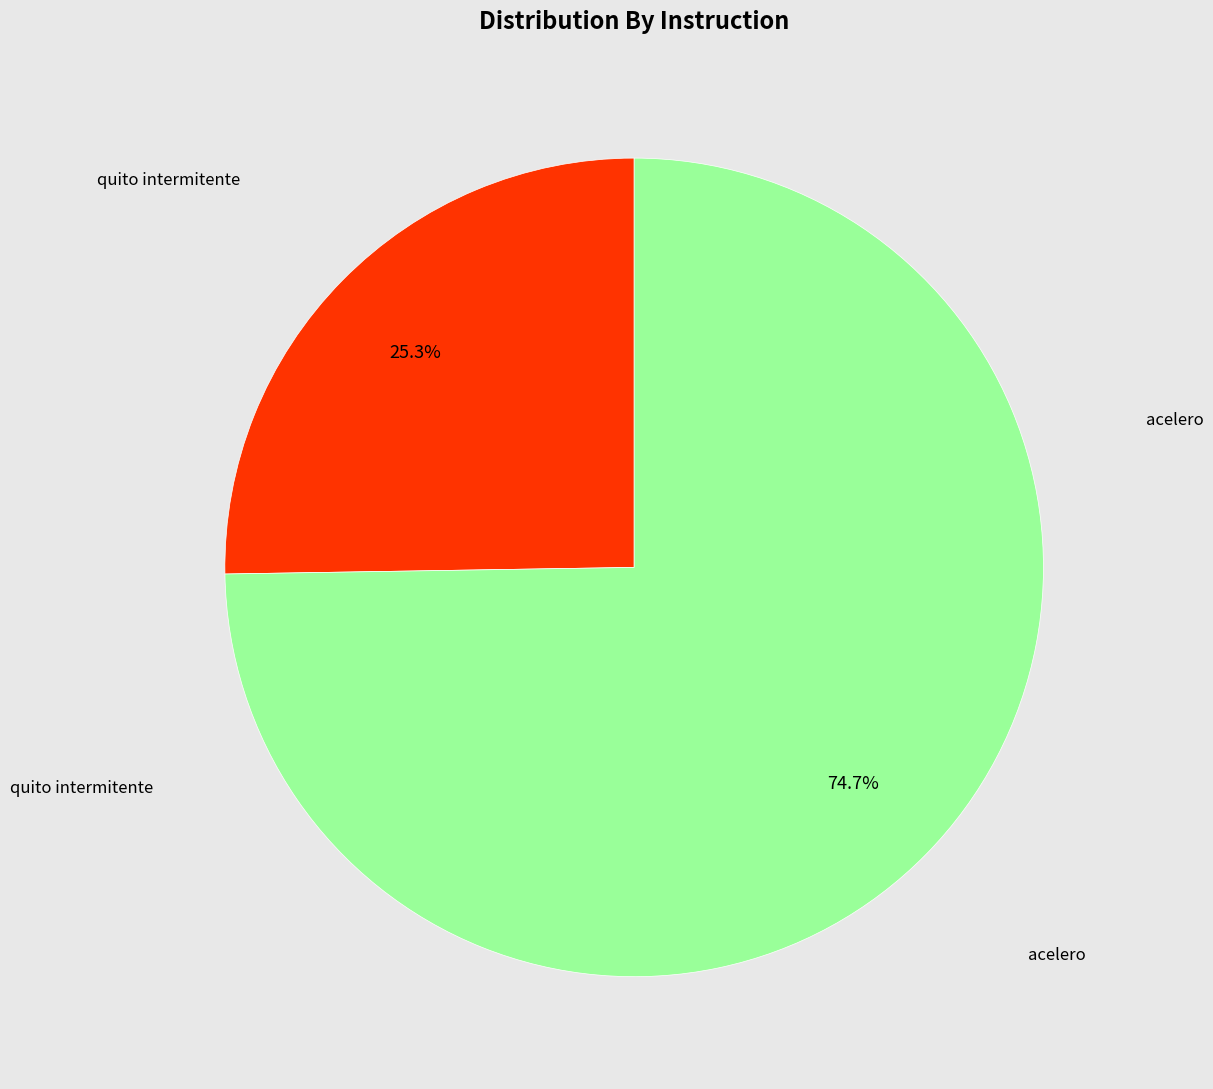

Is there any slice that represents more than half of the pie?

Yes